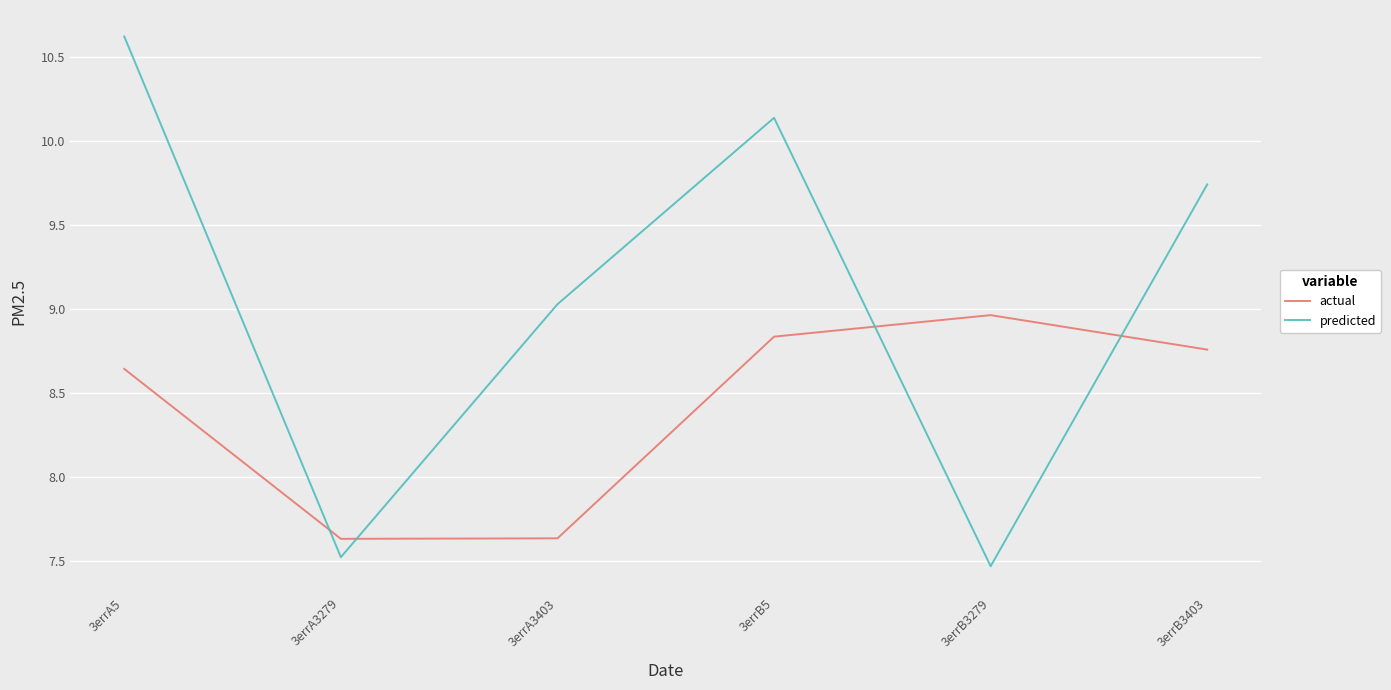

What position from the right is 3errB3279?

2